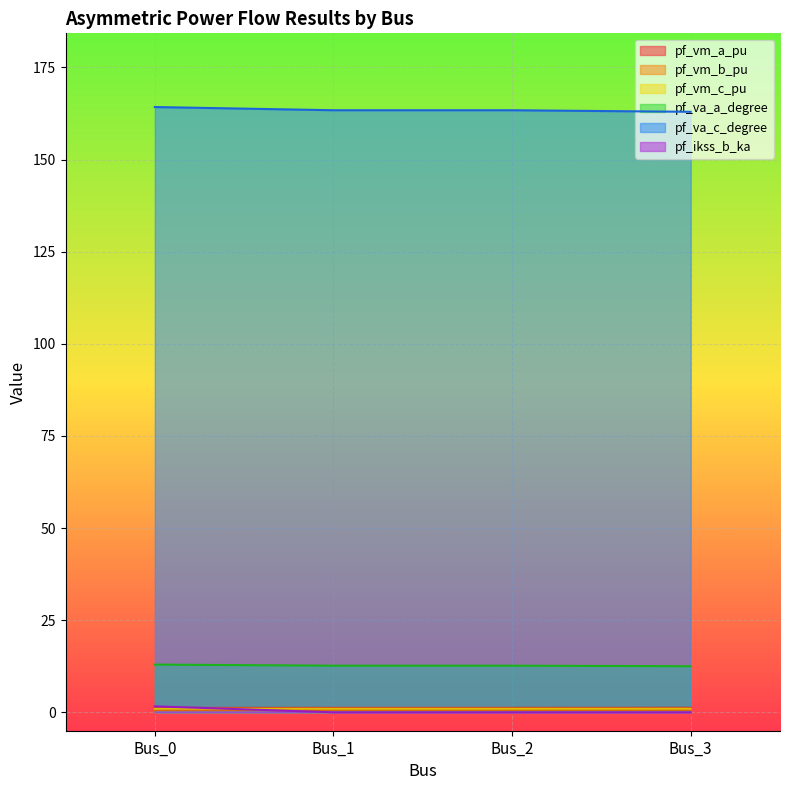

Is the value of pf_va_a_degree at Bus_3 greater than the value of pf_ikss_b_ka at Bus_0?

Yes